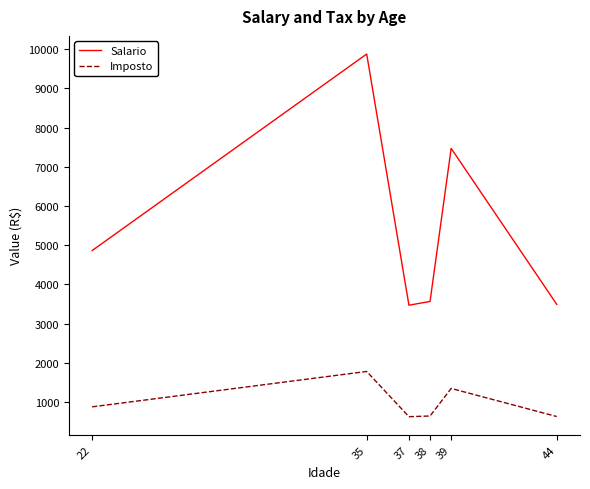

How many lines are shown in the chart?

2